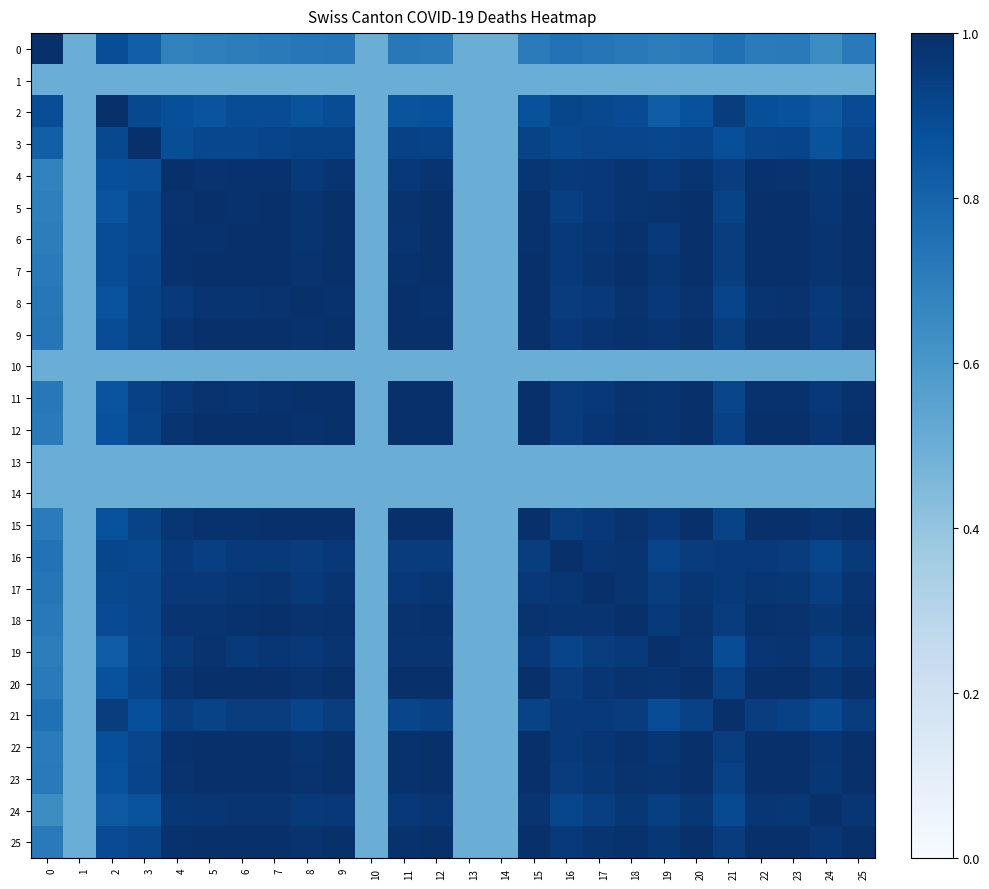

Reading left to right, extract all data points from this chart.

0: 0=1.0	1=0.5	2=0.9	3=0.8	4=0.7	5=0.7	6=0.7	7=0.7	8=0.7	9=0.7	10=0.5	11=0.7	12=0.7	13=0.5	14=0.5	15=0.7	16=0.7	17=0.7	18=0.7	19=0.7	20=0.7	21=0.8	22=0.7	23=0.7	24=0.6	25=0.7
1: 0=0.5	1=0.5	2=0.5	3=0.5	4=0.5	5=0.5	6=0.5	7=0.5	8=0.5	9=0.5	10=0.5	11=0.5	12=0.5	13=0.5	14=0.5	15=0.5	16=0.5	17=0.5	18=0.5	19=0.5	20=0.5	21=0.5	22=0.5	23=0.5	24=0.5	25=0.5
2: 0=0.9	1=0.5	2=1.0	3=0.9	4=0.9	5=0.9	6=0.9	7=0.9	8=0.9	9=0.9	10=0.5	11=0.9	12=0.9	13=0.5	14=0.5	15=0.9	16=0.9	17=0.9	18=0.9	19=0.8	20=0.9	21=0.9	22=0.9	23=0.9	24=0.8	25=0.9
3: 0=0.8	1=0.5	2=0.9	3=1.0	4=0.9	5=0.9	6=0.9	7=0.9	8=0.9	9=0.9	10=0.5	11=0.9	12=0.9	13=0.5	14=0.5	15=0.9	16=0.9	17=0.9	18=0.9	19=0.9	20=0.9	21=0.9	22=0.9	23=0.9	24=0.9	25=0.9
4: 0=0.7	1=0.5	2=0.9	3=0.9	4=1.0	5=1.0	6=1.0	7=1.0	8=1.0	9=1.0	10=0.5	11=1.0	12=1.0	13=0.5	14=0.5	15=1.0	16=1.0	17=1.0	18=1.0	19=1.0	20=1.0	21=0.9	22=1.0	23=1.0	24=1.0	25=1.0
5: 0=0.7	1=0.5	2=0.9	3=0.9	4=1.0	5=1.0	6=1.0	7=1.0	8=1.0	9=1.0	10=0.5	11=1.0	12=1.0	13=0.5	14=0.5	15=1.0	16=0.9	17=1.0	18=1.0	19=1.0	20=1.0	21=0.9	22=1.0	23=1.0	24=1.0	25=1.0
6: 0=0.7	1=0.5	2=0.9	3=0.9	4=1.0	5=1.0	6=1.0	7=1.0	8=1.0	9=1.0	10=0.5	11=1.0	12=1.0	13=0.5	14=0.5	15=1.0	16=1.0	17=1.0	18=1.0	19=1.0	20=1.0	21=0.9	22=1.0	23=1.0	24=1.0	25=1.0
7: 0=0.7	1=0.5	2=0.9	3=0.9	4=1.0	5=1.0	6=1.0	7=1.0	8=1.0	9=1.0	10=0.5	11=1.0	12=1.0	13=0.5	14=0.5	15=1.0	16=1.0	17=1.0	18=1.0	19=1.0	20=1.0	21=0.9	22=1.0	23=1.0	24=1.0	25=1.0
8: 0=0.7	1=0.5	2=0.9	3=0.9	4=1.0	5=1.0	6=1.0	7=1.0	8=1.0	9=1.0	10=0.5	11=1.0	12=1.0	13=0.5	14=0.5	15=1.0	16=1.0	17=1.0	18=1.0	19=1.0	20=1.0	21=0.9	22=1.0	23=1.0	24=1.0	25=1.0
9: 0=0.7	1=0.5	2=0.9	3=0.9	4=1.0	5=1.0	6=1.0	7=1.0	8=1.0	9=1.0	10=0.5	11=1.0	12=1.0	13=0.5	14=0.5	15=1.0	16=1.0	17=1.0	18=1.0	19=1.0	20=1.0	21=0.9	22=1.0	23=1.0	24=1.0	25=1.0
10: 0=0.5	1=0.5	2=0.5	3=0.5	4=0.5	5=0.5	6=0.5	7=0.5	8=0.5	9=0.5	10=0.5	11=0.5	12=0.5	13=0.5	14=0.5	15=0.5	16=0.5	17=0.5	18=0.5	19=0.5	20=0.5	21=0.5	22=0.5	23=0.5	24=0.5	25=0.5
11: 0=0.7	1=0.5	2=0.9	3=0.9	4=1.0	5=1.0	6=1.0	7=1.0	8=1.0	9=1.0	10=0.5	11=1.0	12=1.0	13=0.5	14=0.5	15=1.0	16=0.9	17=1.0	18=1.0	19=1.0	20=1.0	21=0.9	22=1.0	23=1.0	24=1.0	25=1.0
12: 0=0.7	1=0.5	2=0.9	3=0.9	4=1.0	5=1.0	6=1.0	7=1.0	8=1.0	9=1.0	10=0.5	11=1.0	12=1.0	13=0.5	14=0.5	15=1.0	16=1.0	17=1.0	18=1.0	19=1.0	20=1.0	21=0.9	22=1.0	23=1.0	24=1.0	25=1.0
13: 0=0.5	1=0.5	2=0.5	3=0.5	4=0.5	5=0.5	6=0.5	7=0.5	8=0.5	9=0.5	10=0.5	11=0.5	12=0.5	13=0.5	14=0.5	15=0.5	16=0.5	17=0.5	18=0.5	19=0.5	20=0.5	21=0.5	22=0.5	23=0.5	24=0.5	25=0.5
14: 0=0.5	1=0.5	2=0.5	3=0.5	4=0.5	5=0.5	6=0.5	7=0.5	8=0.5	9=0.5	10=0.5	11=0.5	12=0.5	13=0.5	14=0.5	15=0.5	16=0.5	17=0.5	18=0.5	19=0.5	20=0.5	21=0.5	22=0.5	23=0.5	24=0.5	25=0.5
15: 0=0.7	1=0.5	2=0.9	3=0.9	4=1.0	5=1.0	6=1.0	7=1.0	8=1.0	9=1.0	10=0.5	11=1.0	12=1.0	13=0.5	14=0.5	15=1.0	16=0.9	17=1.0	18=1.0	19=1.0	20=1.0	21=0.9	22=1.0	23=1.0	24=1.0	25=1.0
16: 0=0.7	1=0.5	2=0.9	3=0.9	4=1.0	5=0.9	6=1.0	7=1.0	8=1.0	9=1.0	10=0.5	11=0.9	12=1.0	13=0.5	14=0.5	15=0.9	16=1.0	17=1.0	18=1.0	19=0.9	20=1.0	21=1.0	22=1.0	23=0.9	24=0.9	25=1.0
17: 0=0.7	1=0.5	2=0.9	3=0.9	4=1.0	5=1.0	6=1.0	7=1.0	8=1.0	9=1.0	10=0.5	11=1.0	12=1.0	13=0.5	14=0.5	15=1.0	16=1.0	17=1.0	18=1.0	19=0.9	20=1.0	21=1.0	22=1.0	23=1.0	24=0.9	25=1.0
18: 0=0.7	1=0.5	2=0.9	3=0.9	4=1.0	5=1.0	6=1.0	7=1.0	8=1.0	9=1.0	10=0.5	11=1.0	12=1.0	13=0.5	14=0.5	15=1.0	16=1.0	17=1.0	18=1.0	19=1.0	20=1.0	21=1.0	22=1.0	23=1.0	24=1.0	25=1.0
19: 0=0.7	1=0.5	2=0.8	3=0.9	4=1.0	5=1.0	6=1.0	7=1.0	8=1.0	9=1.0	10=0.5	11=1.0	12=1.0	13=0.5	14=0.5	15=1.0	16=0.9	17=0.9	18=1.0	19=1.0	20=1.0	21=0.9	22=1.0	23=1.0	24=0.9	25=1.0
20: 0=0.7	1=0.5	2=0.9	3=0.9	4=1.0	5=1.0	6=1.0	7=1.0	8=1.0	9=1.0	10=0.5	11=1.0	12=1.0	13=0.5	14=0.5	15=1.0	16=1.0	17=1.0	18=1.0	19=1.0	20=1.0	21=0.9	22=1.0	23=1.0	24=1.0	25=1.0
21: 0=0.8	1=0.5	2=0.9	3=0.9	4=0.9	5=0.9	6=0.9	7=0.9	8=0.9	9=0.9	10=0.5	11=0.9	12=0.9	13=0.5	14=0.5	15=0.9	16=1.0	17=1.0	18=1.0	19=0.9	20=0.9	21=1.0	22=0.9	23=0.9	24=0.9	25=1.0
22: 0=0.7	1=0.5	2=0.9	3=0.9	4=1.0	5=1.0	6=1.0	7=1.0	8=1.0	9=1.0	10=0.5	11=1.0	12=1.0	13=0.5	14=0.5	15=1.0	16=1.0	17=1.0	18=1.0	19=1.0	20=1.0	21=0.9	22=1.0	23=1.0	24=1.0	25=1.0
23: 0=0.7	1=0.5	2=0.9	3=0.9	4=1.0	5=1.0	6=1.0	7=1.0	8=1.0	9=1.0	10=0.5	11=1.0	12=1.0	13=0.5	14=0.5	15=1.0	16=0.9	17=1.0	18=1.0	19=1.0	20=1.0	21=0.9	22=1.0	23=1.0	24=1.0	25=1.0
24: 0=0.6	1=0.5	2=0.8	3=0.9	4=1.0	5=1.0	6=1.0	7=1.0	8=1.0	9=1.0	10=0.5	11=1.0	12=1.0	13=0.5	14=0.5	15=1.0	16=0.9	17=0.9	18=1.0	19=0.9	20=1.0	21=0.9	22=1.0	23=1.0	24=1.0	25=1.0
25: 0=0.7	1=0.5	2=0.9	3=0.9	4=1.0	5=1.0	6=1.0	7=1.0	8=1.0	9=1.0	10=0.5	11=1.0	12=1.0	13=0.5	14=0.5	15=1.0	16=1.0	17=1.0	18=1.0	19=1.0	20=1.0	21=1.0	22=1.0	23=1.0	24=1.0	25=1.0